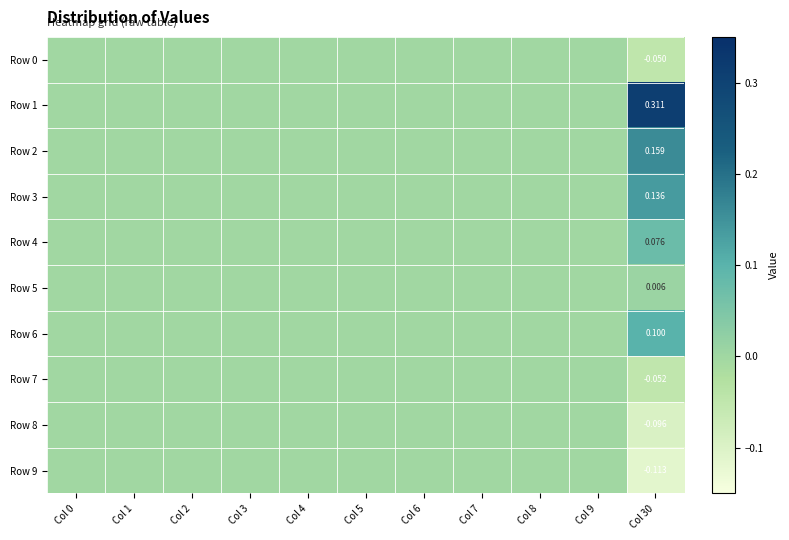

Where is Row 4 nearest to the value 0?

Col 0